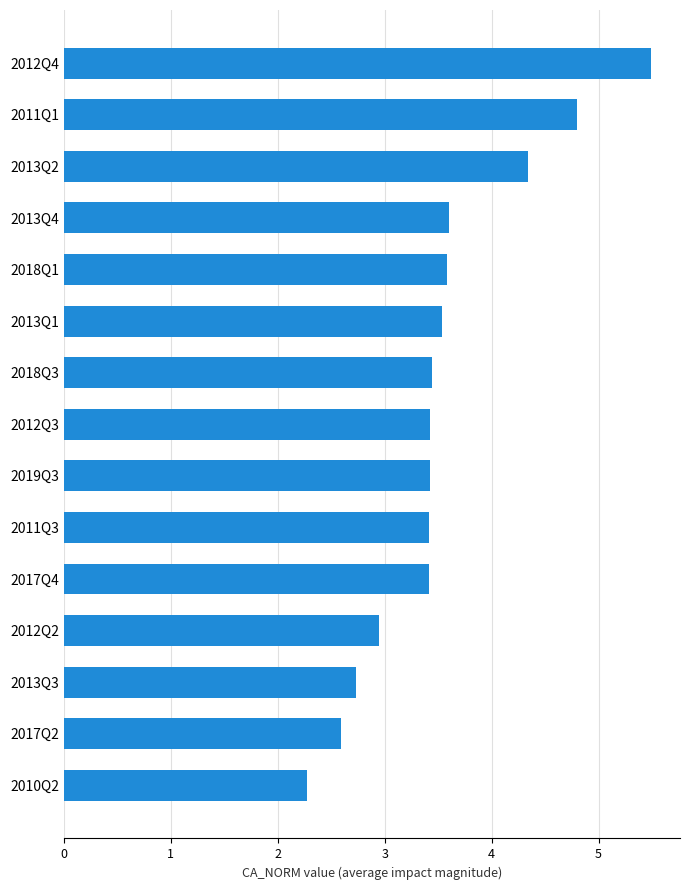

How many distinct data groups are displayed?

1